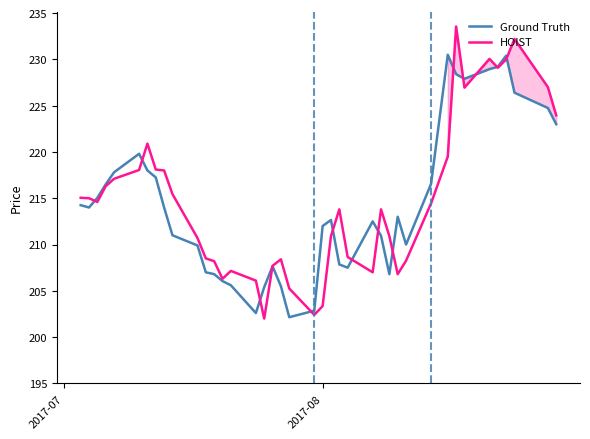

Rank the series by their maximum value, from lowest to highest.

Ground Truth, HOIST